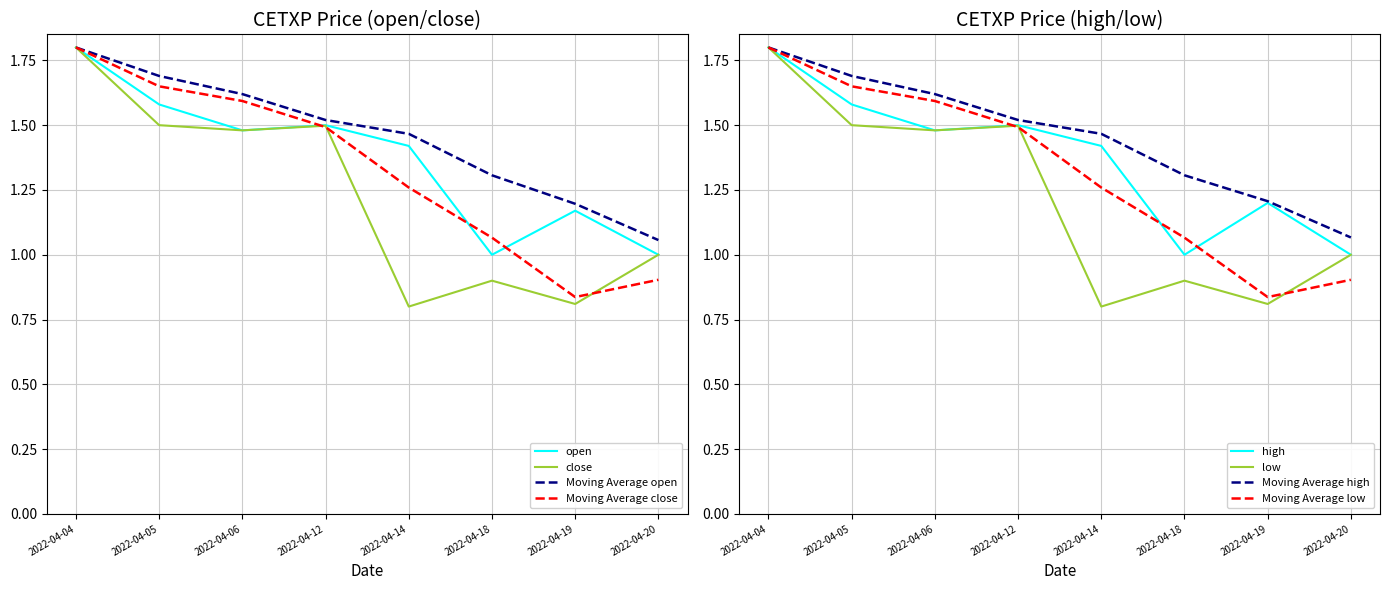

The value of high at 2022-04-18 is 1.0. True or false?

True